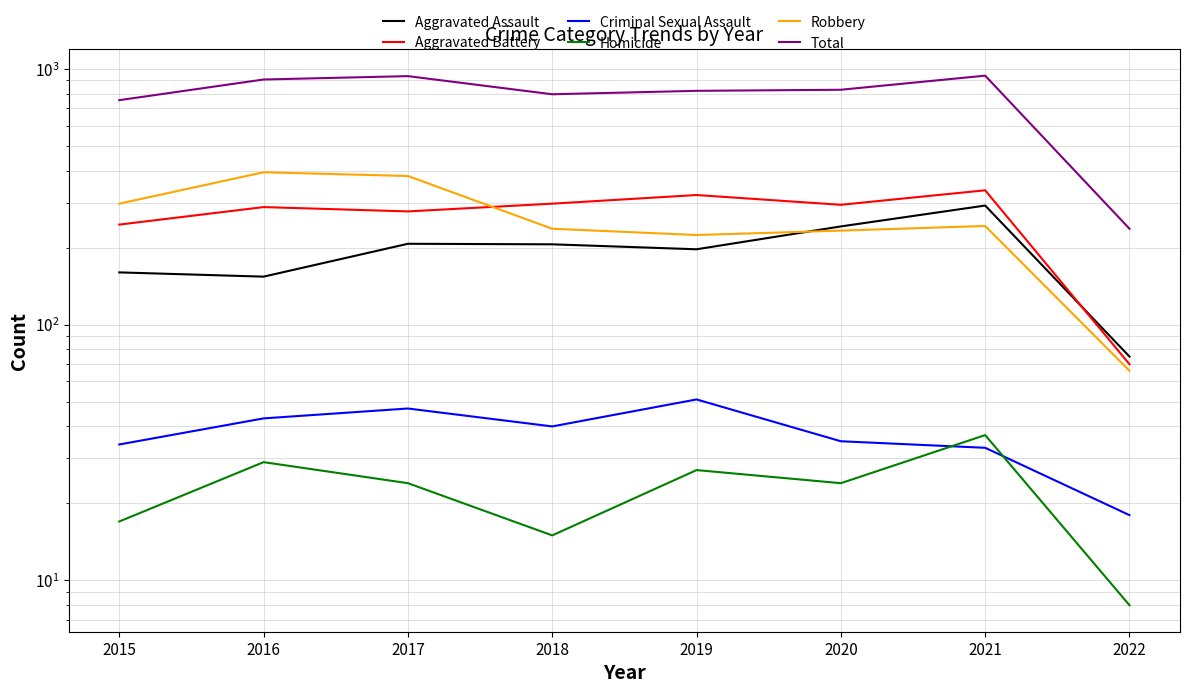

Reading left to right, what are all the values shown in this chart?

Aggravated Assault: 160	154	207	206	197	242	292	75
Aggravated Battery: 246	288	277	297	321	294	335	70
Criminal Sexual Assault: 34	43	47	40	51	35	33	18
Homicide: 17	29	24	15	27	24	37	8
Robbery: 297	394	381	237	224	233	243	66
Total: 754	908	936	795	820	828	940	237